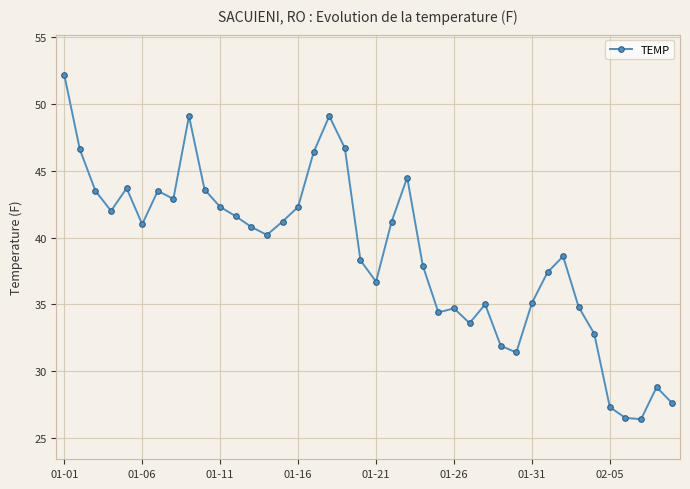

What is the smallest value displayed?

26.4